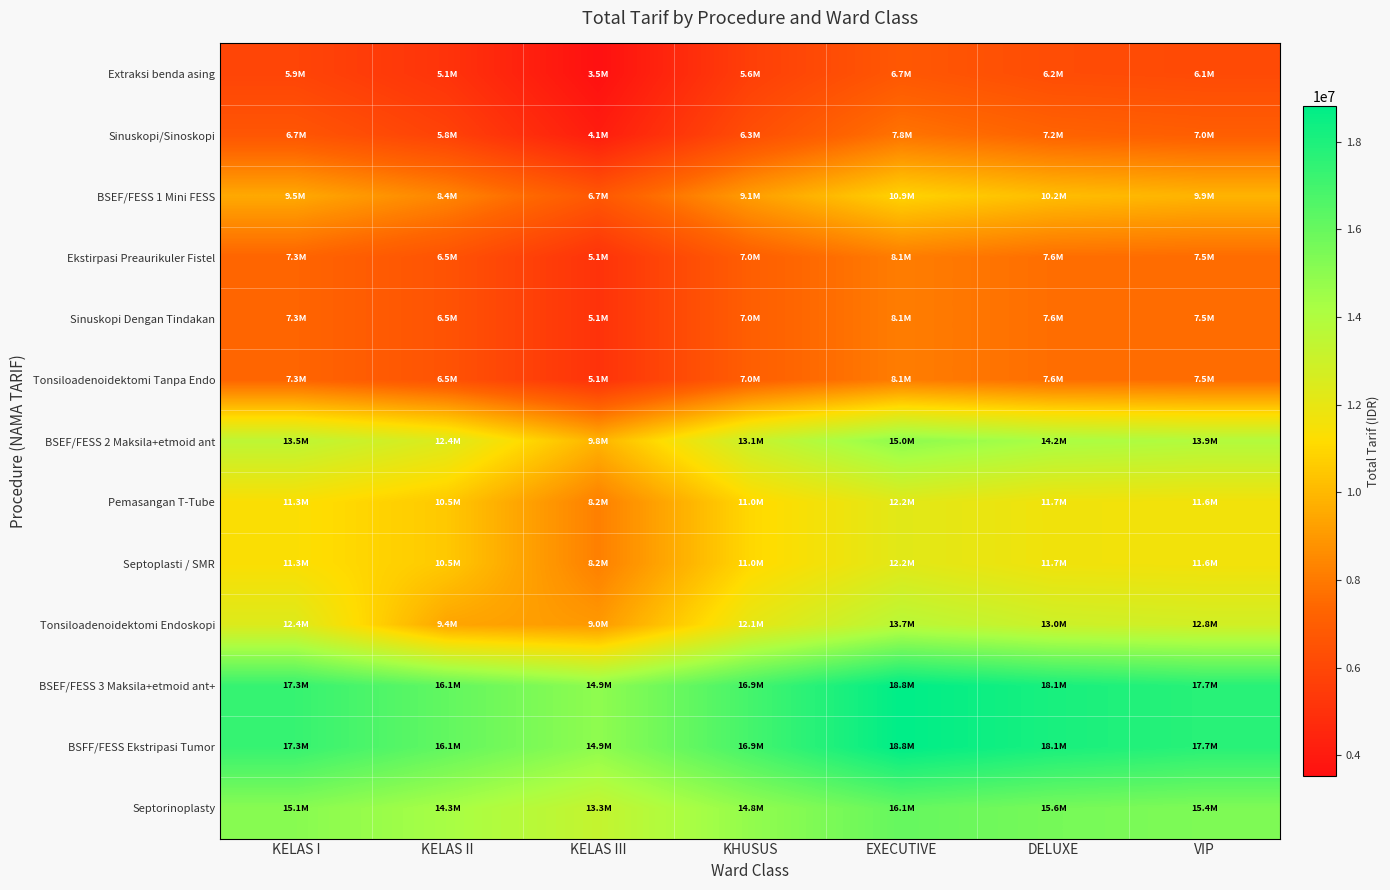

What is the difference between the highest and lowest values at DELUXE?

11900000